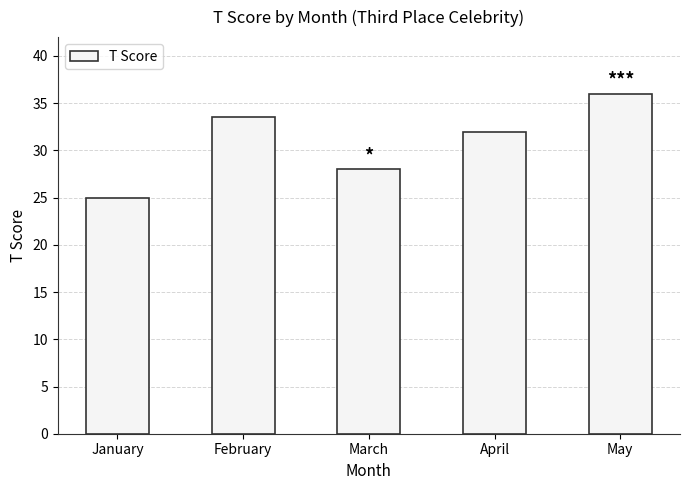

What is the value of the 2nd bar from the left?

33.5